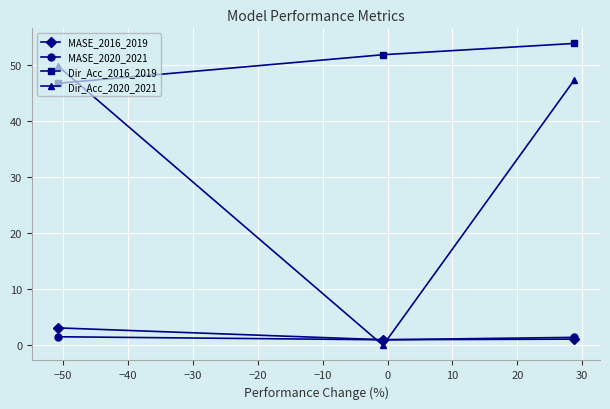

Which series has the largest total across all categories?

Dir_Acc_2016_2019